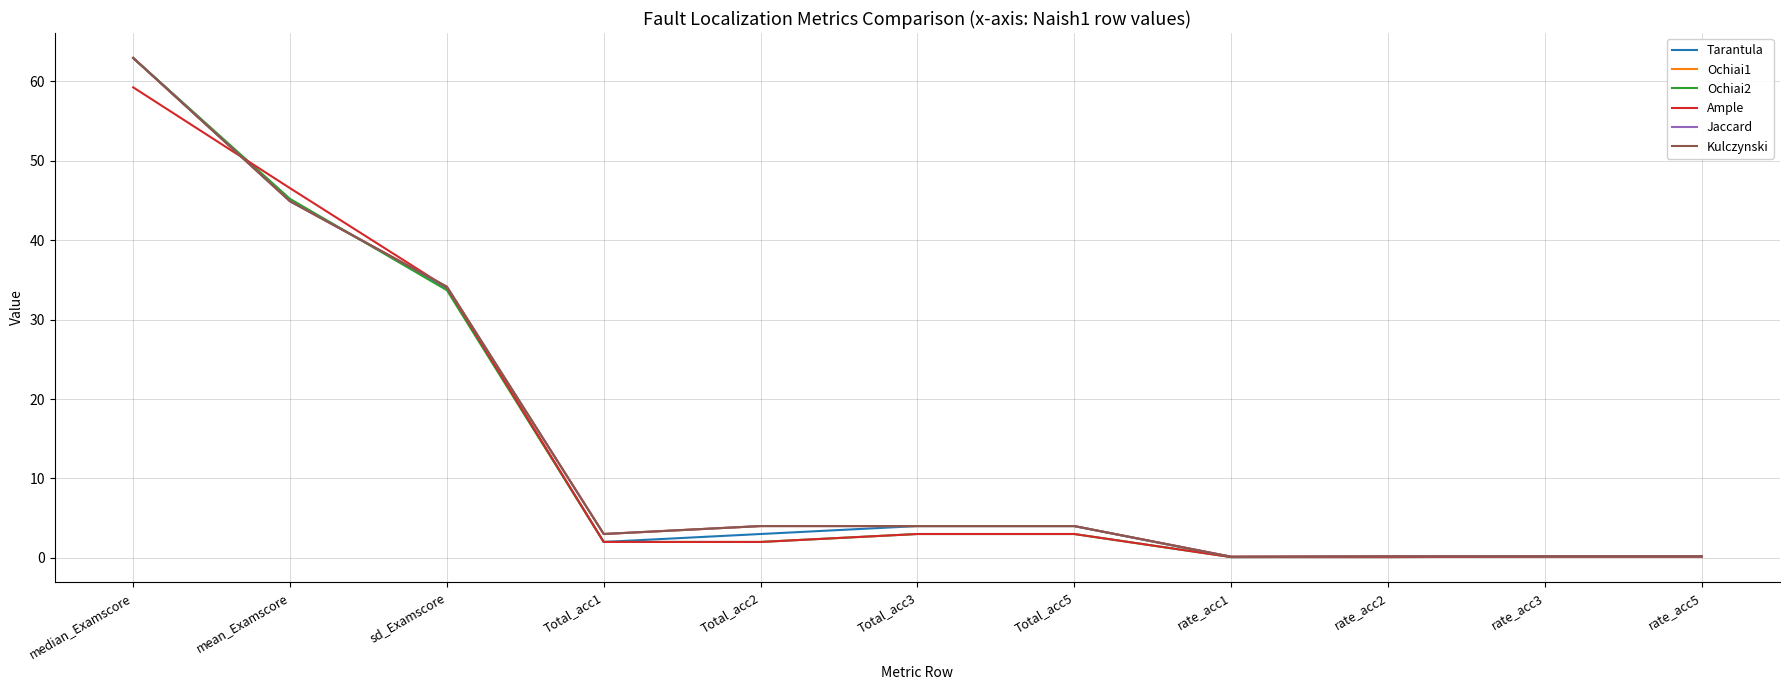

What is the spread (max minus min) of values at Total_acc1?

1.0